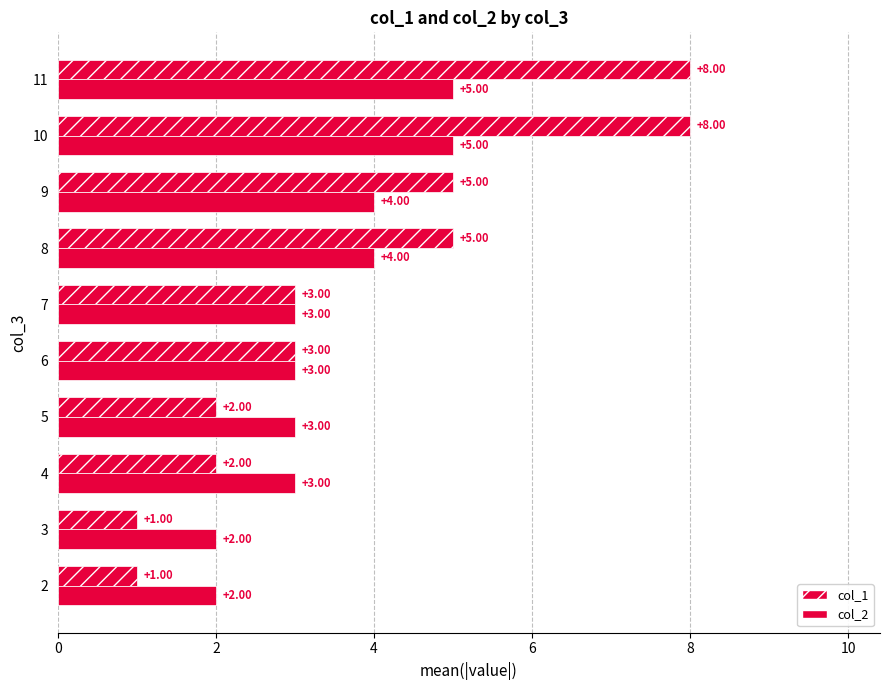

How many values in the col_1 series are below 3?

4